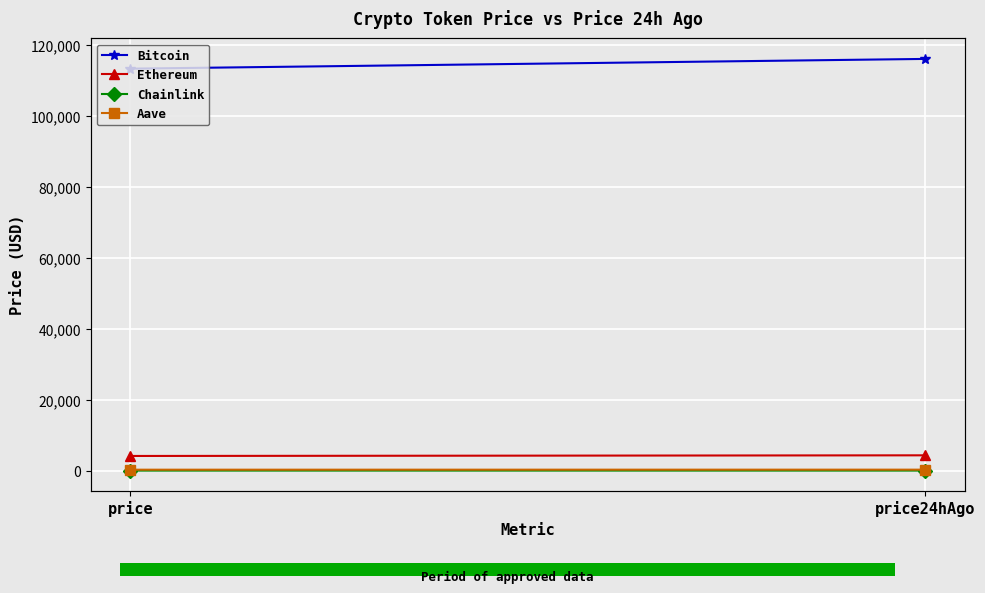

True or false: Chainlink has a value of 24.0 at price.

True